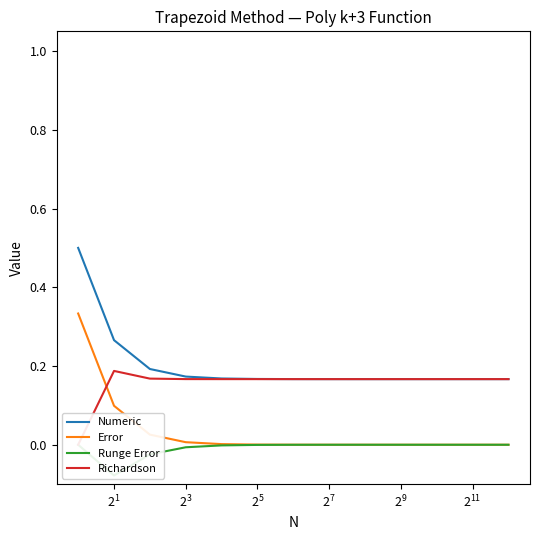

True or false: Error and Numeric cross at least once.

False